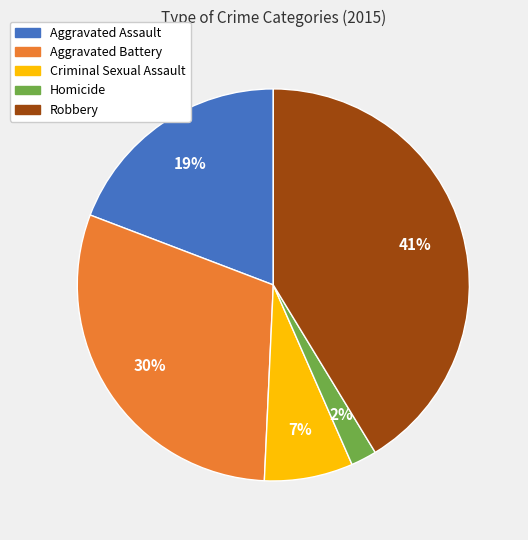

Rank the categories by value from highest to lowest.

Robbery, Aggravated Battery, Aggravated Assault, Criminal Sexual Assault, Homicide